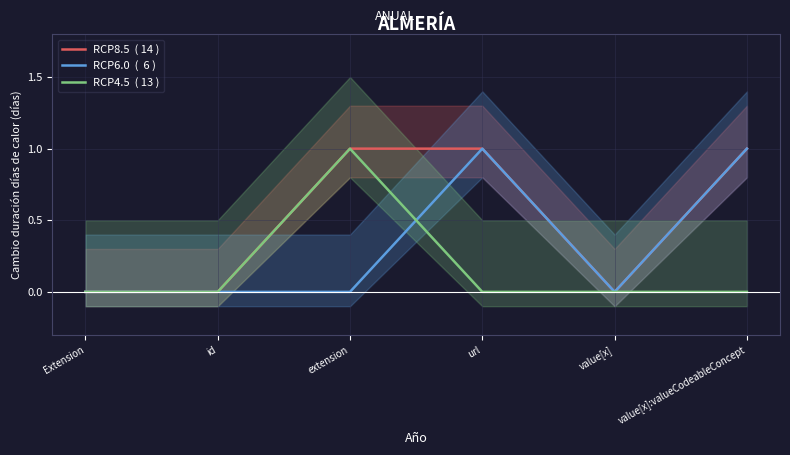

Which series has the largest range (max minus min)?

RCP8.5  ( 14 )